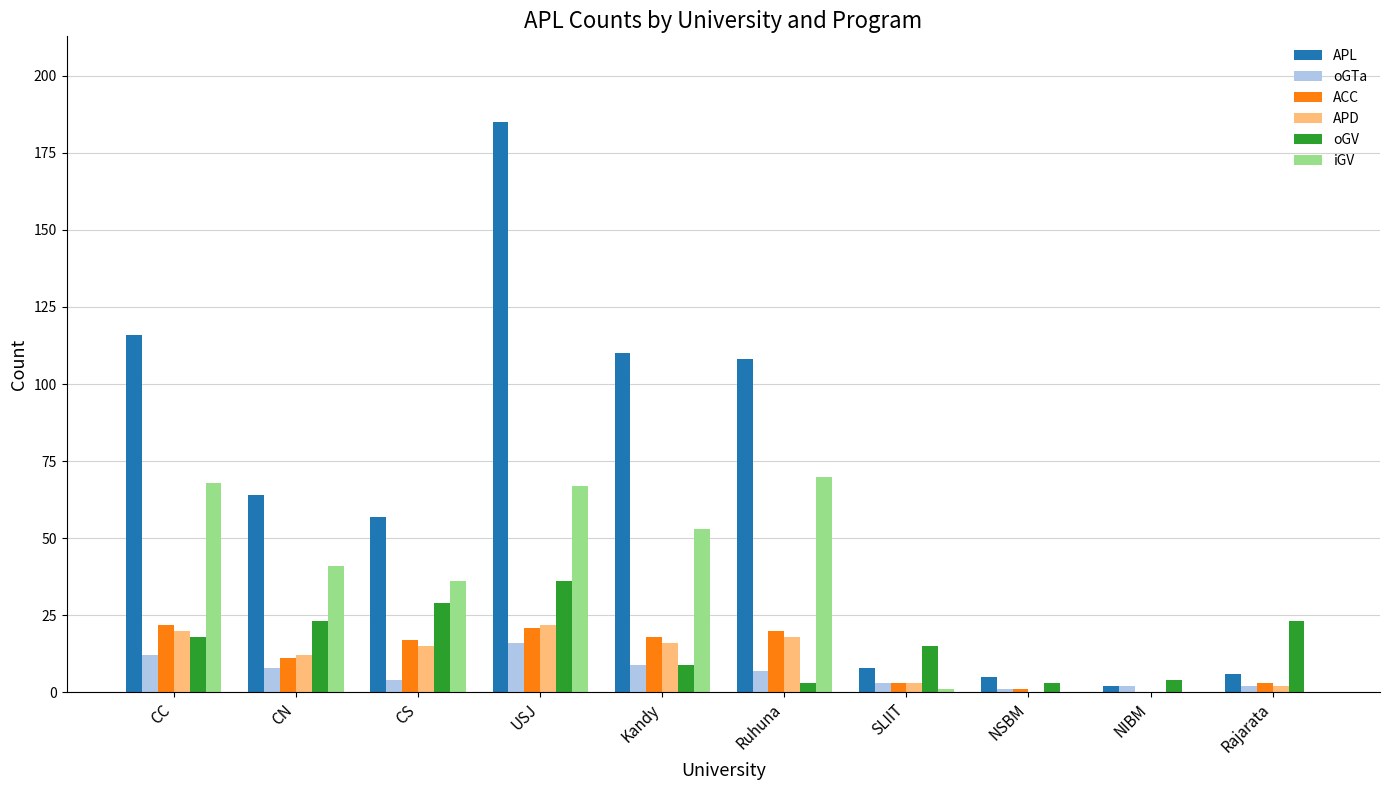

The iGV series shows -32 at Rajarata. True or false?

False